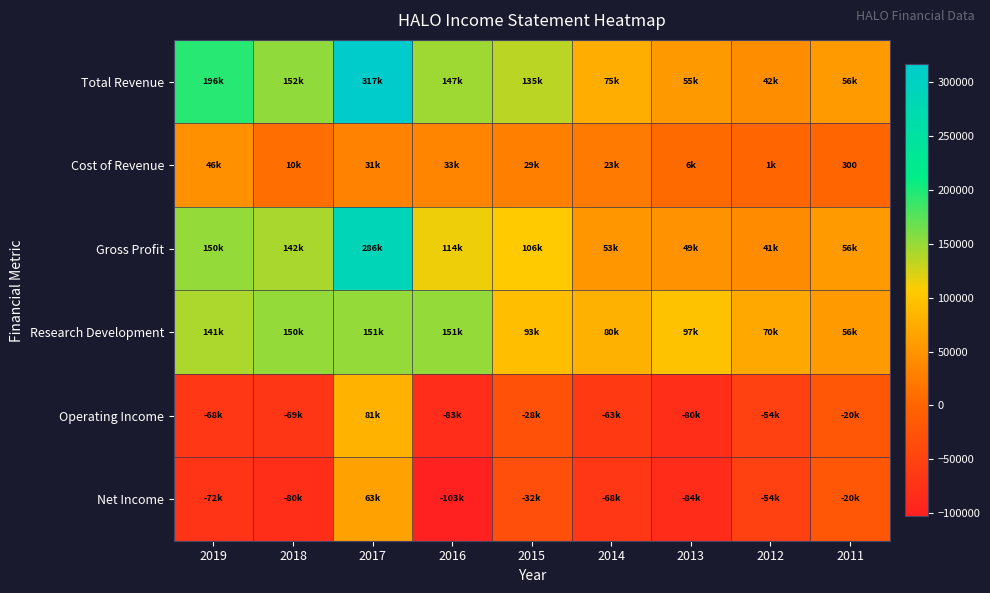

Which series has the largest range (max minus min)?

Total Revenue